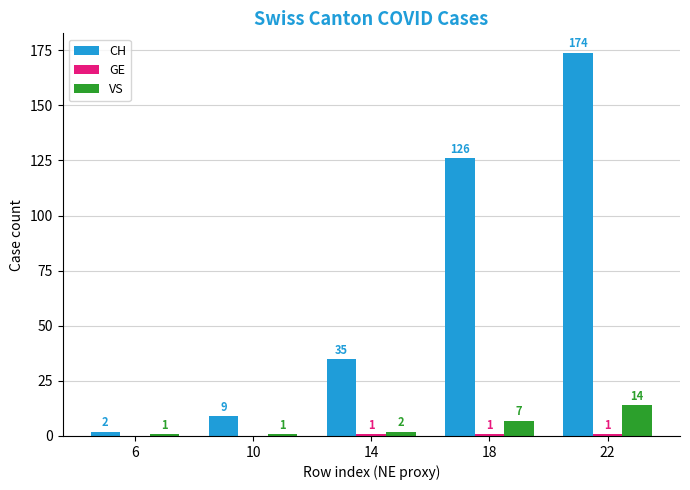

What is the sum of the CH values at 22 and 18?

300